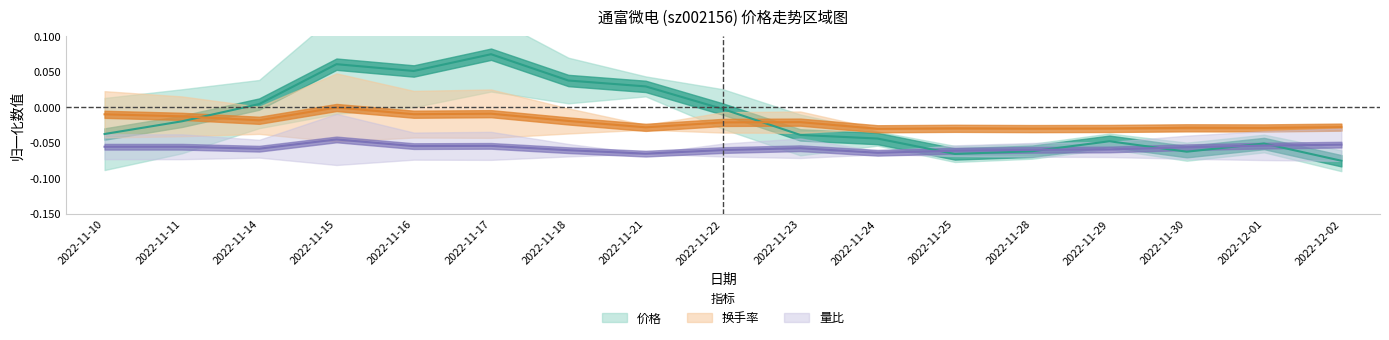

Reading right to left, list all the values displayed in this chart.

价格: 2022-12-02=-0.1	2022-12-01=-0.1	2022-11-30=-0.1	2022-11-29=-0.0	2022-11-28=-0.1	2022-11-25=-0.1	2022-11-24=-0.0	2022-11-23=-0.0	2022-11-22=-0.0	2022-11-21=0.0	2022-11-18=0.0	2022-11-17=0.1	2022-11-16=0.1	2022-11-15=0.1	2022-11-14=0.0	2022-11-11=-0.0	2022-11-10=-0.0
换手率: 2022-12-02=-0.0	2022-12-01=-0.0	2022-11-30=-0.0	2022-11-29=-0.0	2022-11-28=-0.0	2022-11-25=-0.0	2022-11-24=-0.0	2022-11-23=-0.0	2022-11-22=-0.0	2022-11-21=-0.0	2022-11-18=-0.0	2022-11-17=-0.0	2022-11-16=-0.0	2022-11-15=0.0	2022-11-14=-0.0	2022-11-11=-0.0	2022-11-10=-0.0
量比: 2022-12-02=-0.1	2022-12-01=-0.1	2022-11-30=-0.1	2022-11-29=-0.1	2022-11-28=-0.1	2022-11-25=-0.1	2022-11-24=-0.1	2022-11-23=-0.1	2022-11-22=-0.1	2022-11-21=-0.1	2022-11-18=-0.1	2022-11-17=-0.1	2022-11-16=-0.1	2022-11-15=-0.0	2022-11-14=-0.1	2022-11-11=-0.1	2022-11-10=-0.1